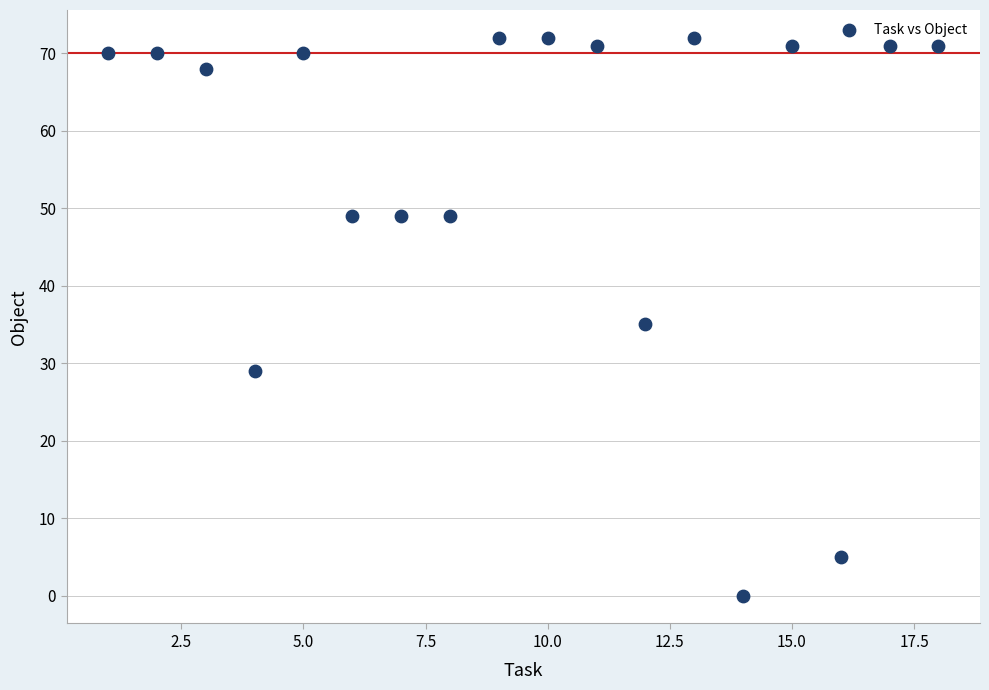

What is the range of Y values (max minus min)?

72